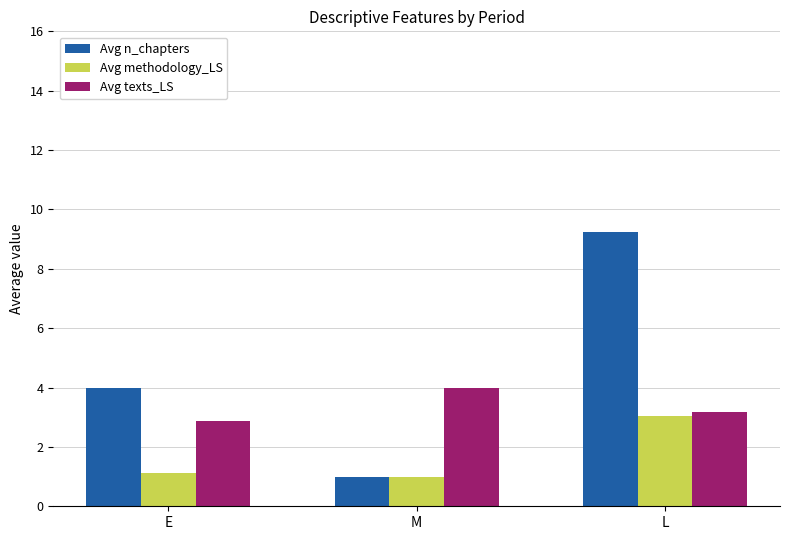

At how many categories does at least one series exceed 7?

1